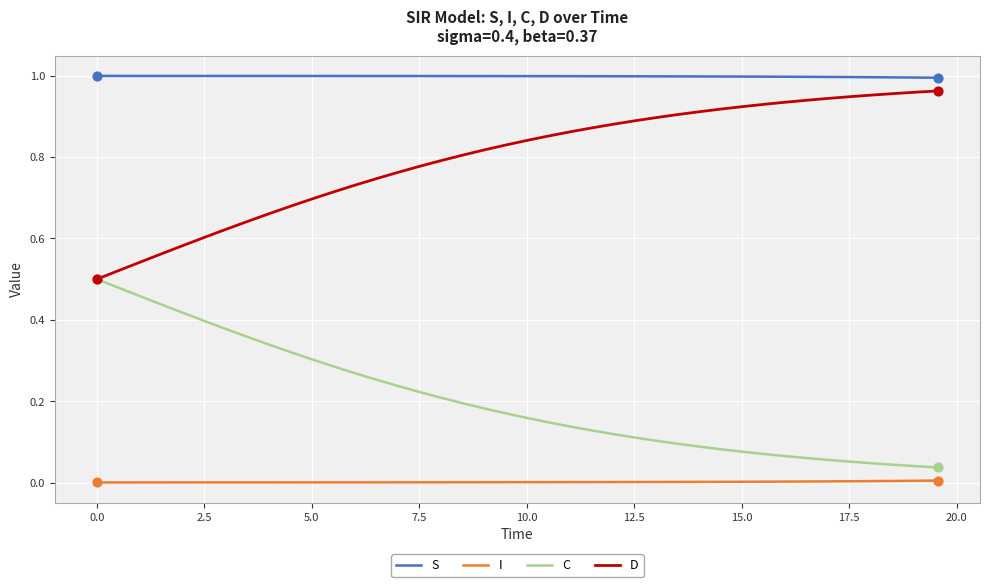

Which series has the largest total across all categories?

S